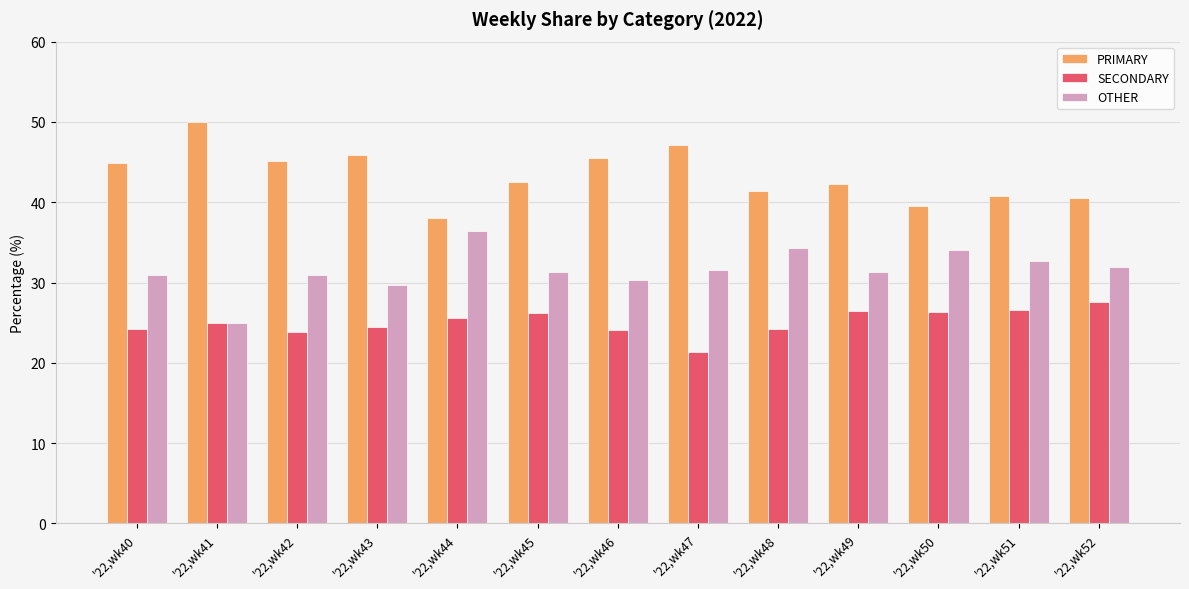

What is the difference between the maximum and minimum values in the OTHER series?

11.4